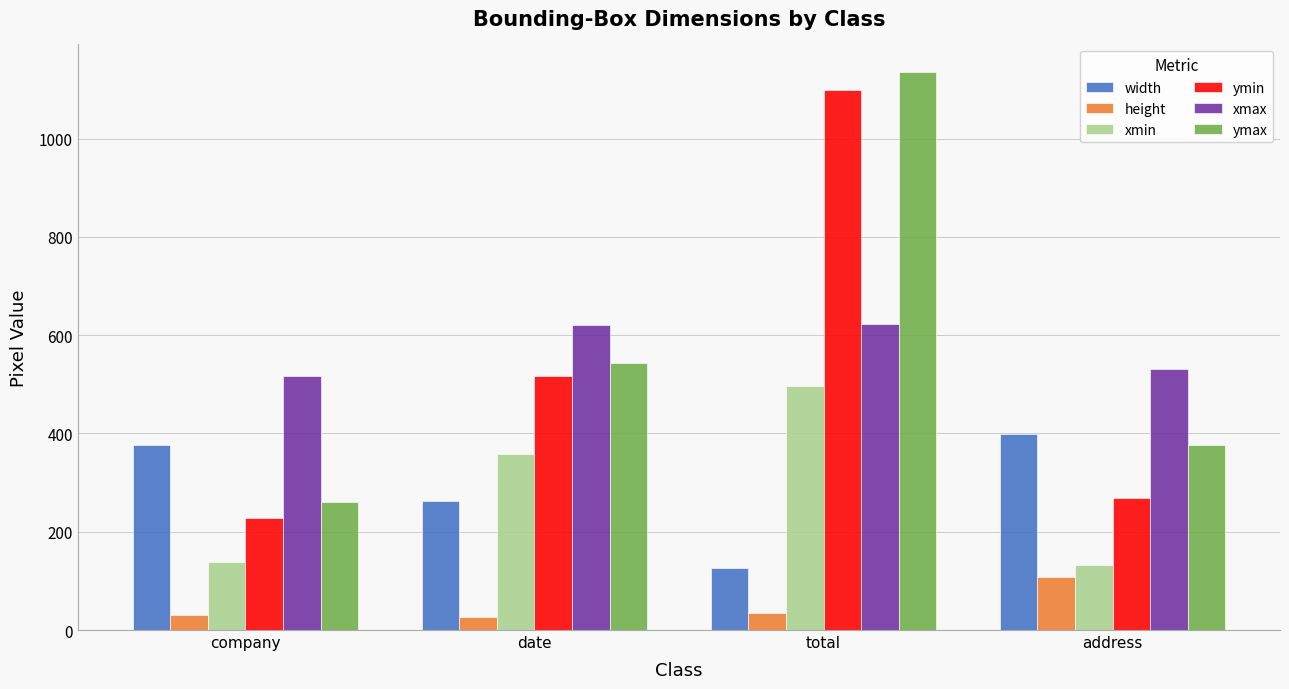

What is the minimum value shown in the chart?

26